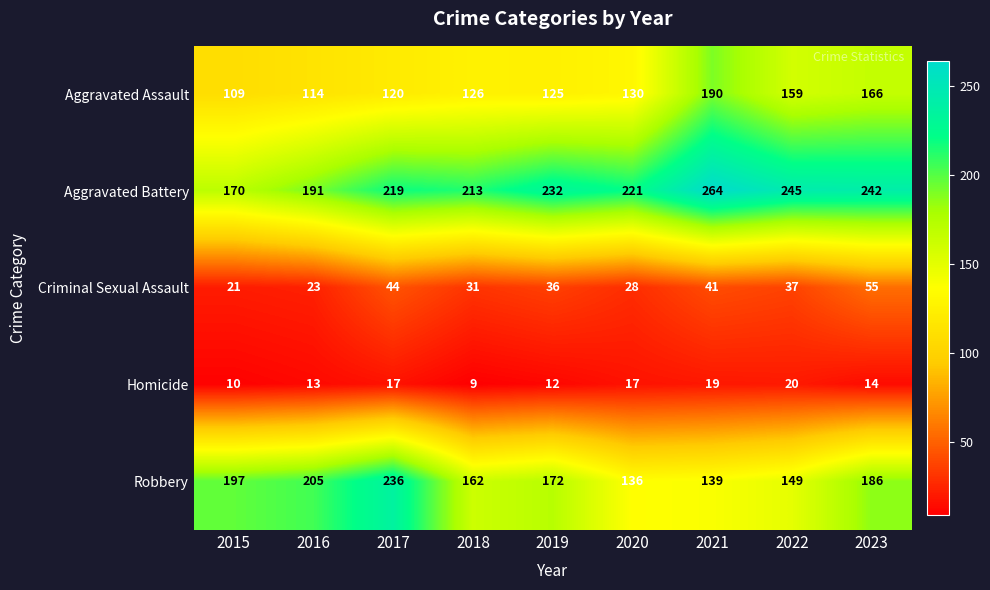

The value of Criminal Sexual Assault at 2018 is 31. True or false?

True